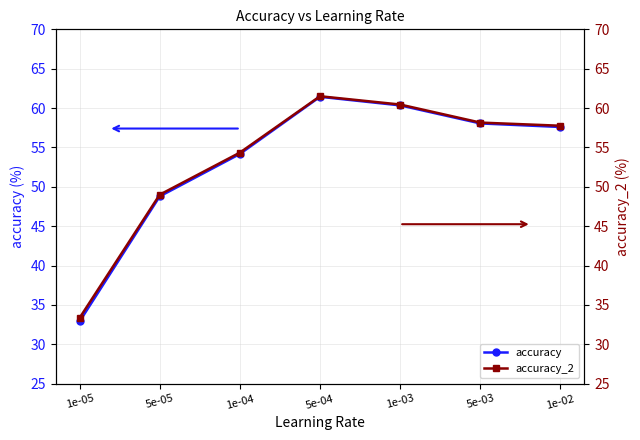

True or false: accuracy has a value of 48.8 at 5e-05.

True